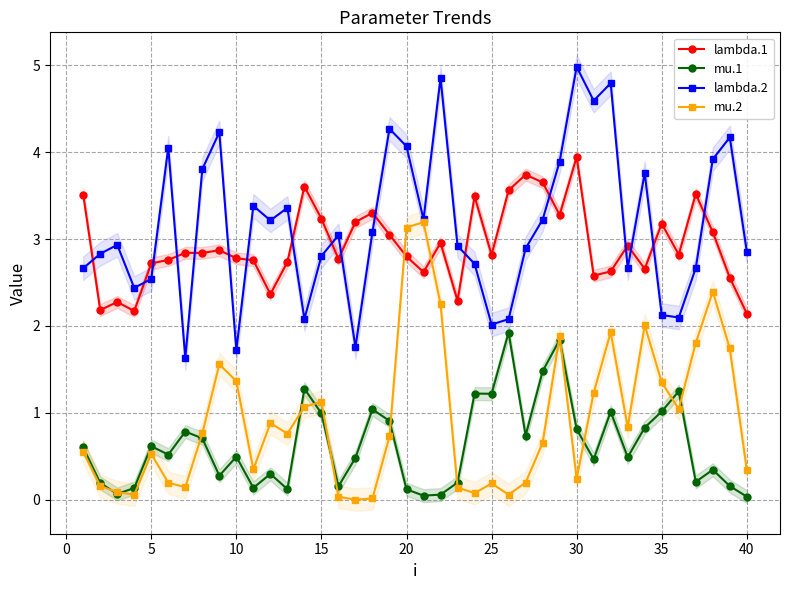

True or false: lambda.1 and mu.1 intersect in this chart.

False